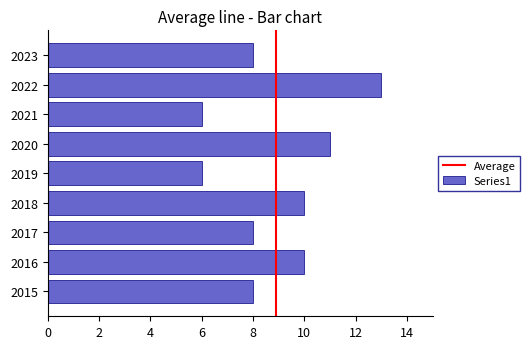

What is the sum of the values at 2021 and 2015?

14